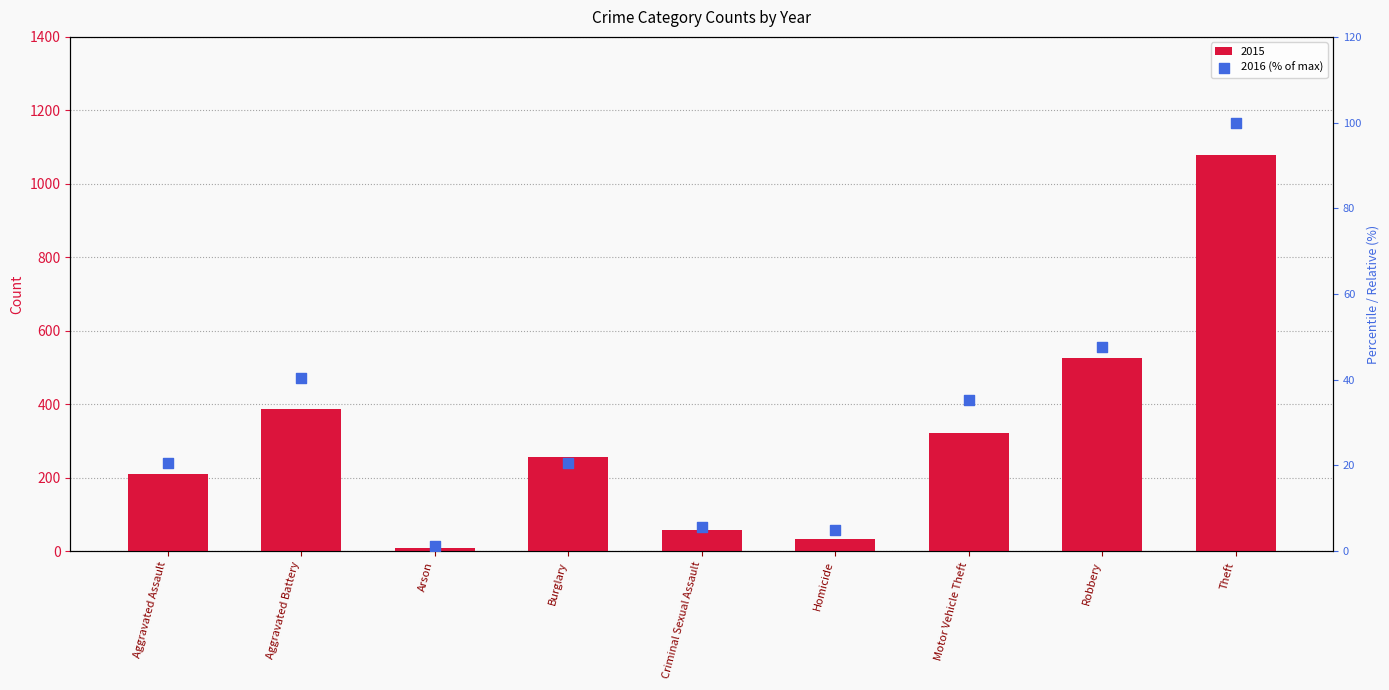

What is the ratio of the value at Homicide to the value at Aggravated Assault?

0.2